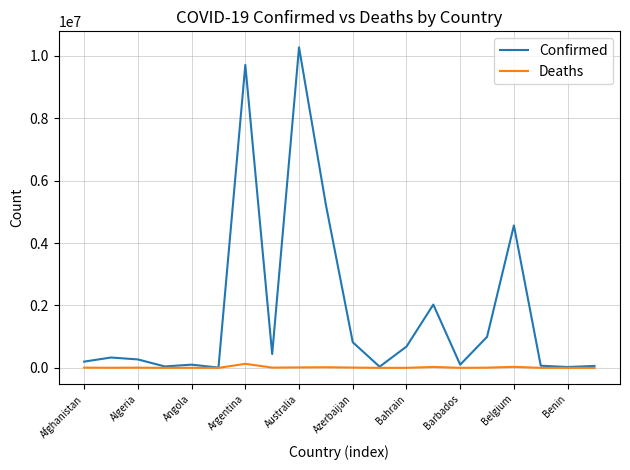

Which series has the largest total across all categories?

Confirmed